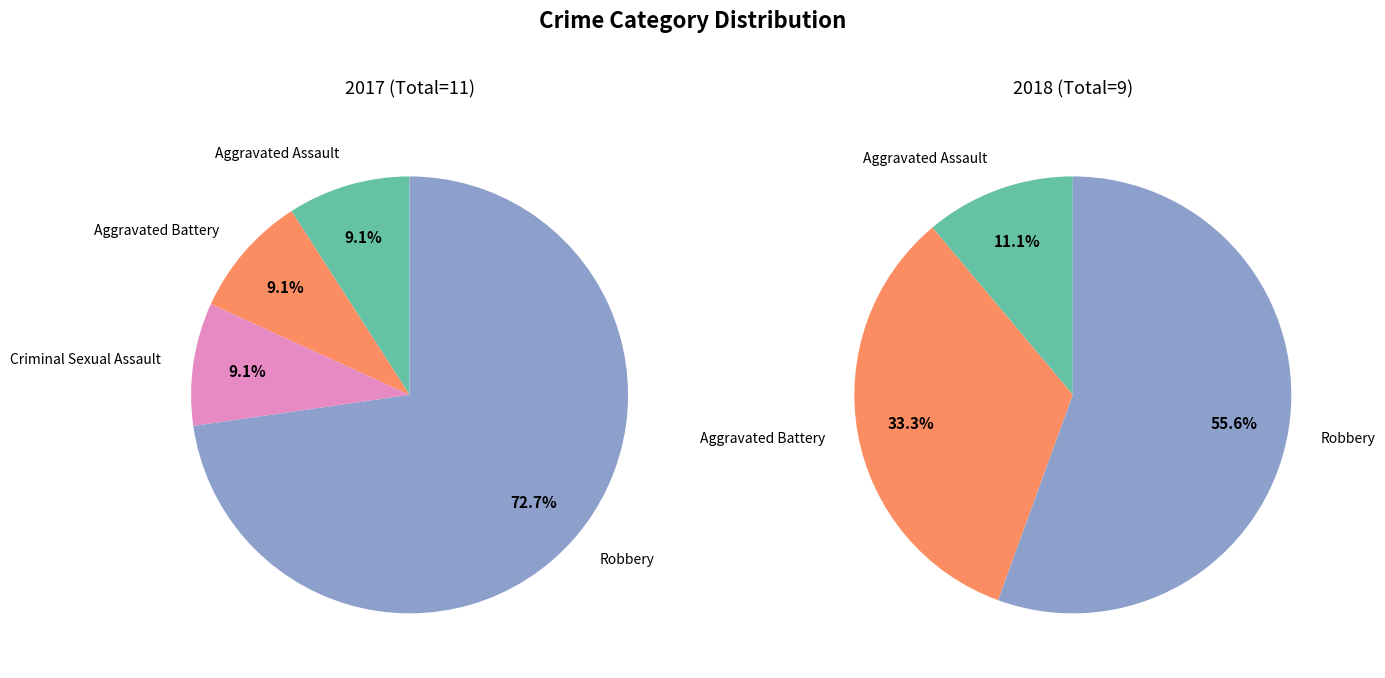

True or false: 3 accounts for 43% of the total.

False